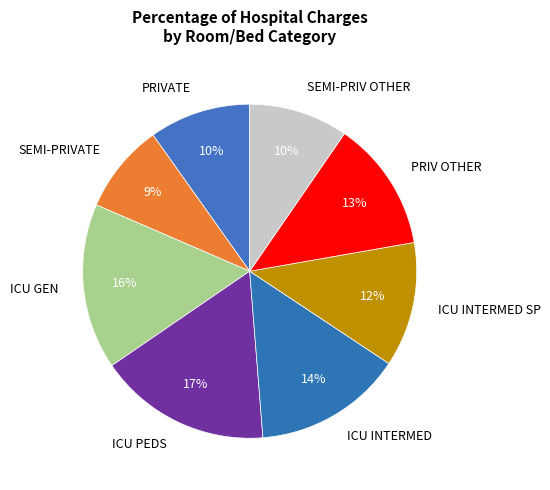

Is it true that ICU GEN is 16% of the pie?

True